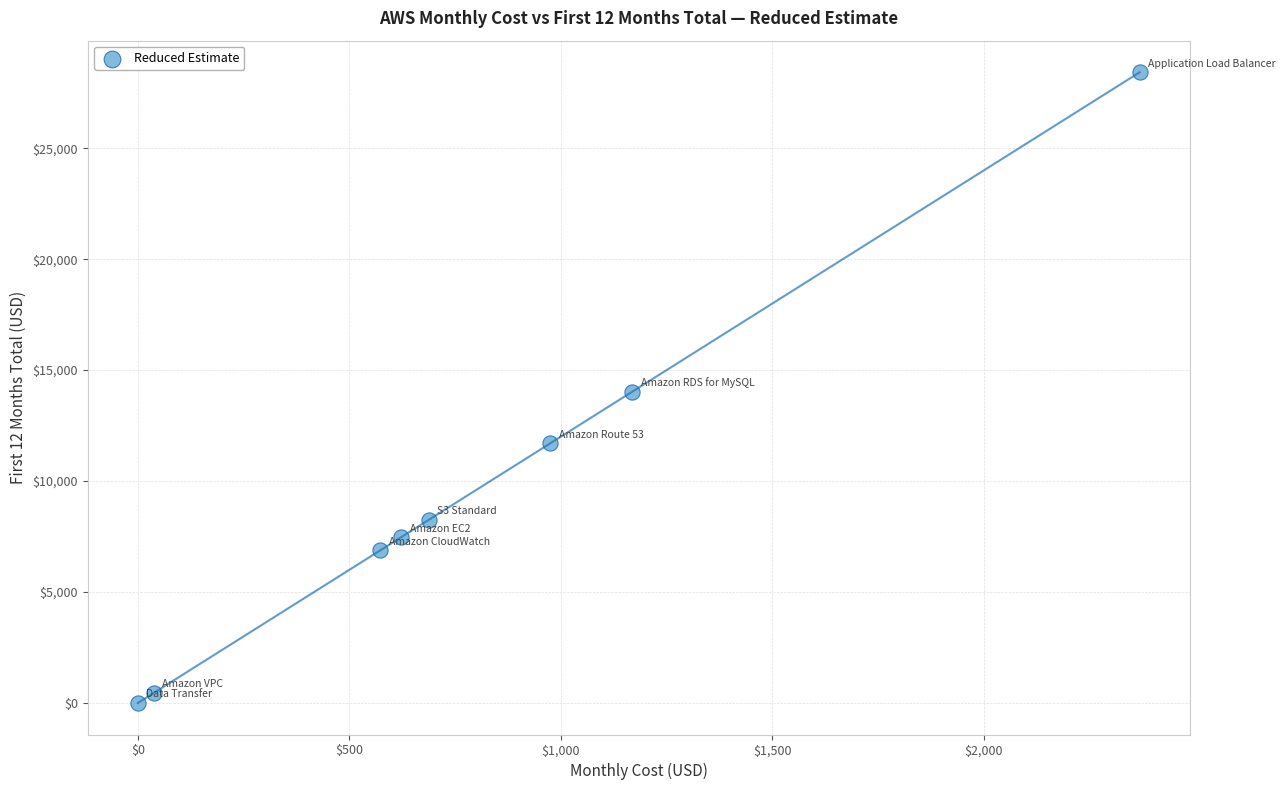

What is the average Y value?

9651.1